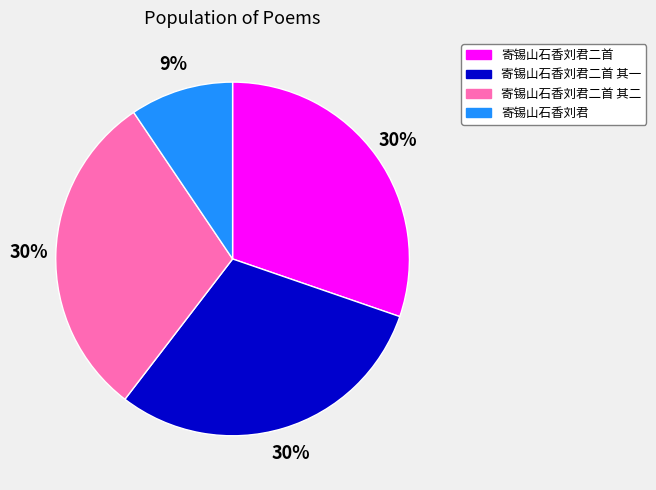

Do 寄锡山石香刘君二首 其二 and 寄锡山石香刘君二首 together represent more than half of the pie?

Yes